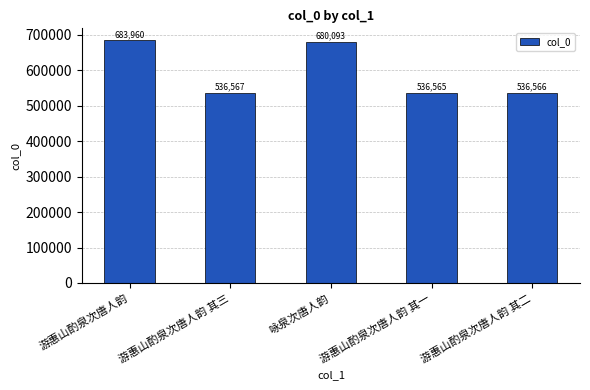

The value at 游惠山酌泉次唐人韵 其三 is 361378. True or false?

False